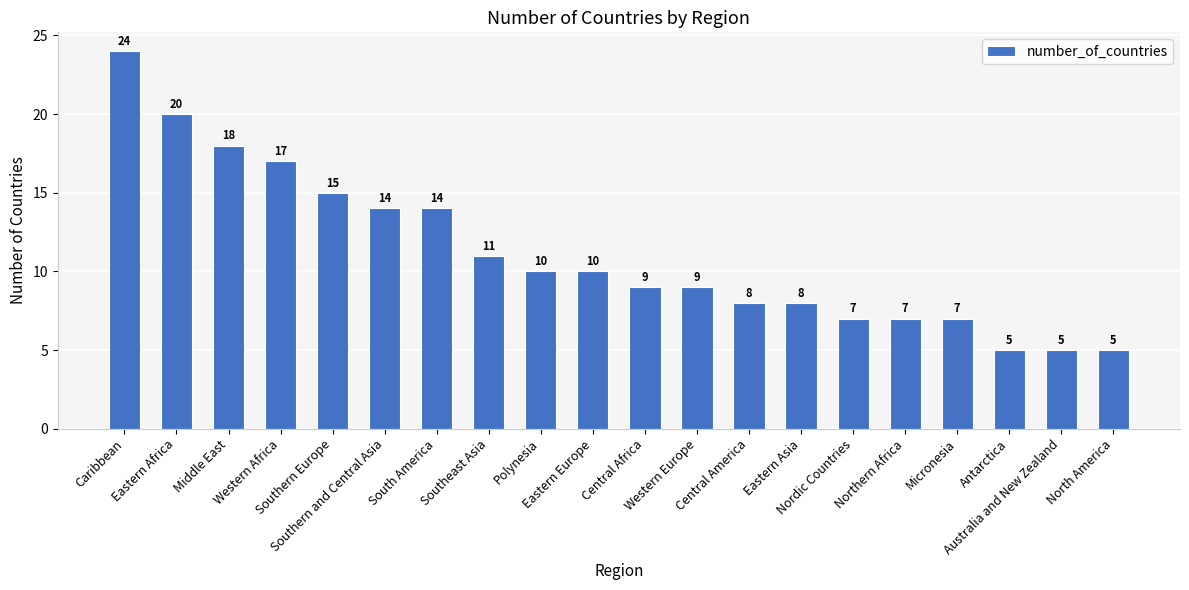

The chart shows a value of 5 at Western Europe. True or false?

False